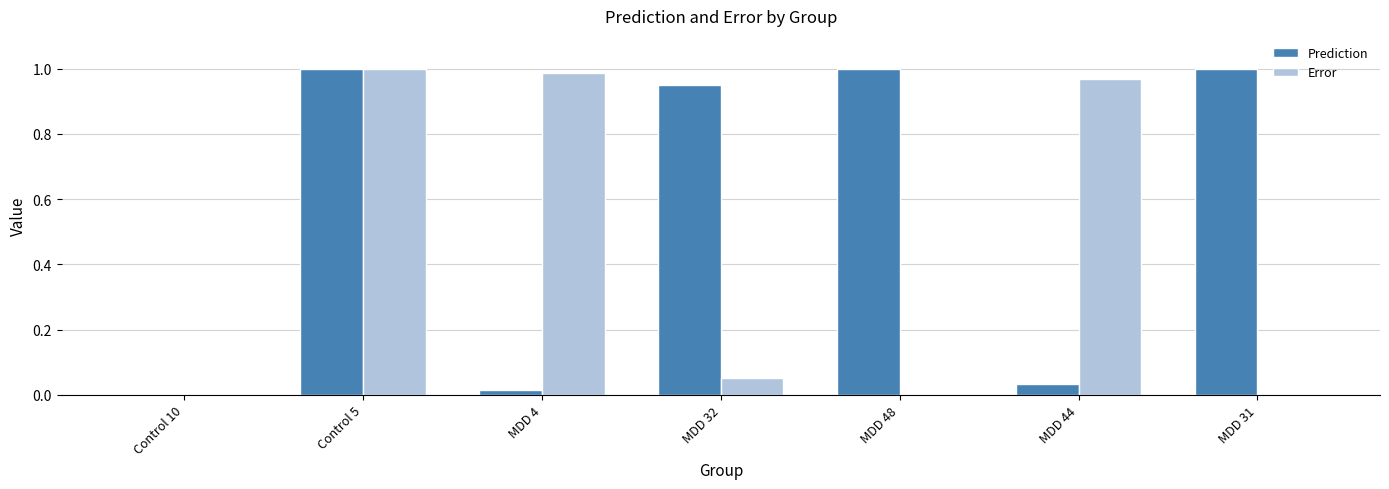

What is the sum of all Error values?

3.0